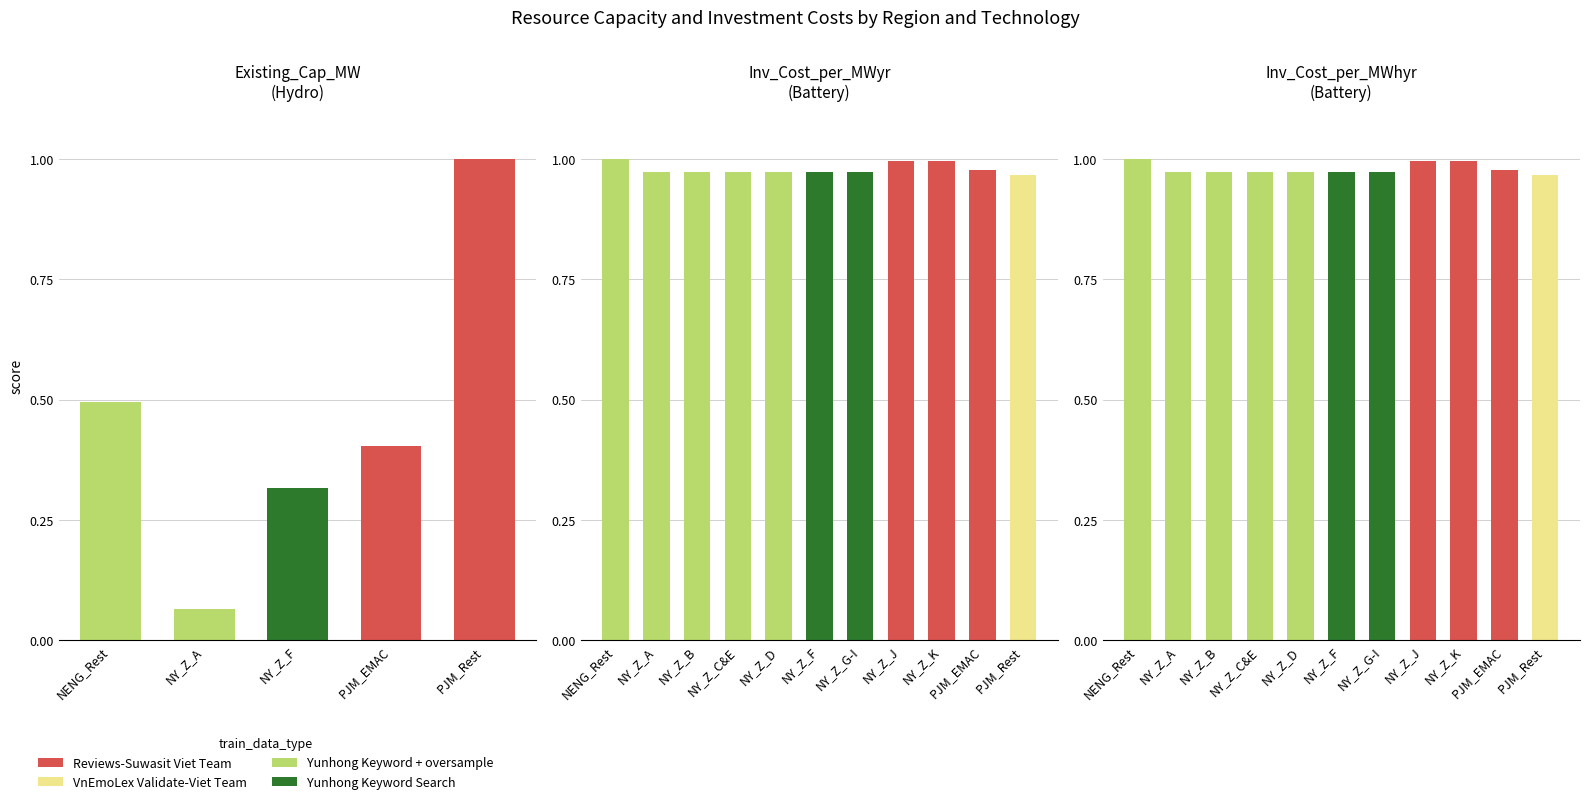

Rank the categories by value from highest to lowest.

PJM_Rest, NENG_Rest, PJM_EMAC, NY_Z_F, NY_Z_A